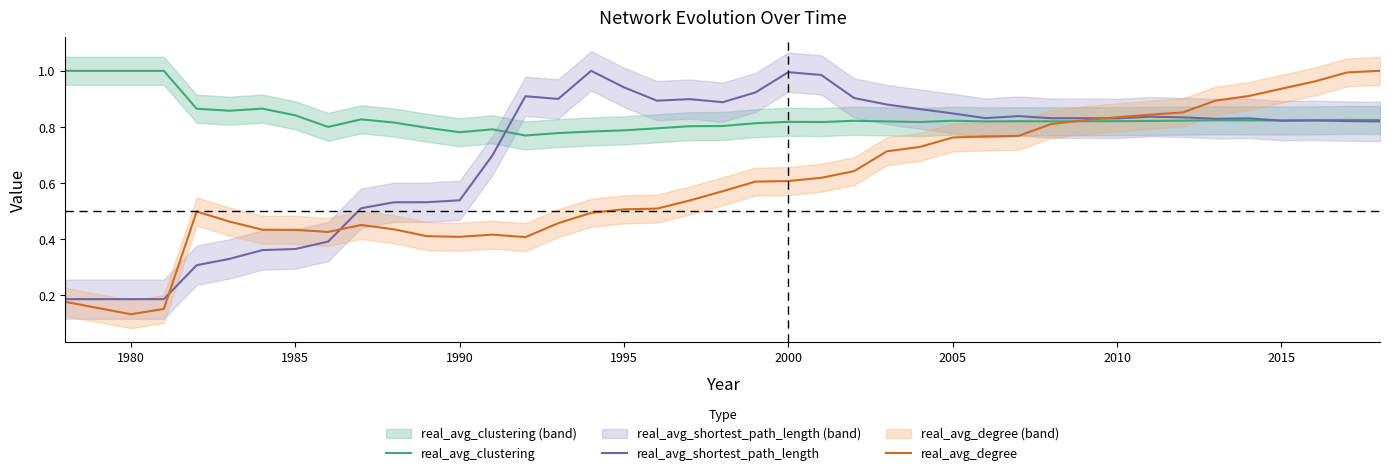

Which category has the lowest value in the real_avg_degree series?

1980